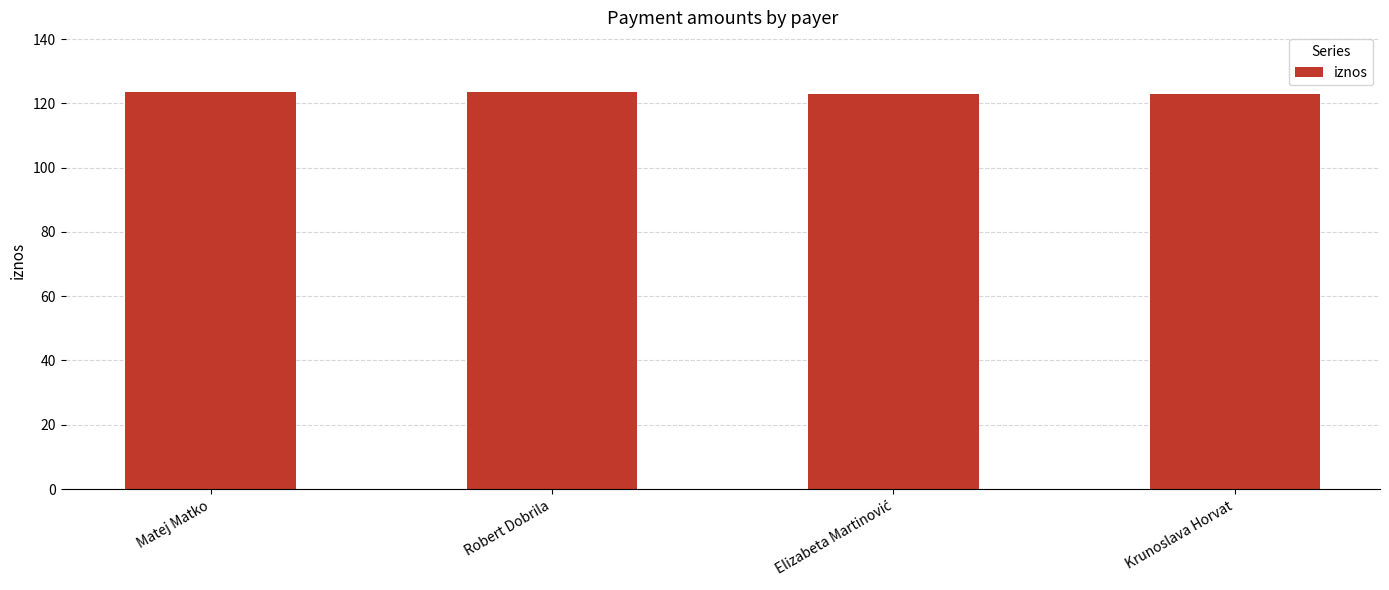

What is the sum of the values at Matej Matko and Krunoslava Horvat?

246.6